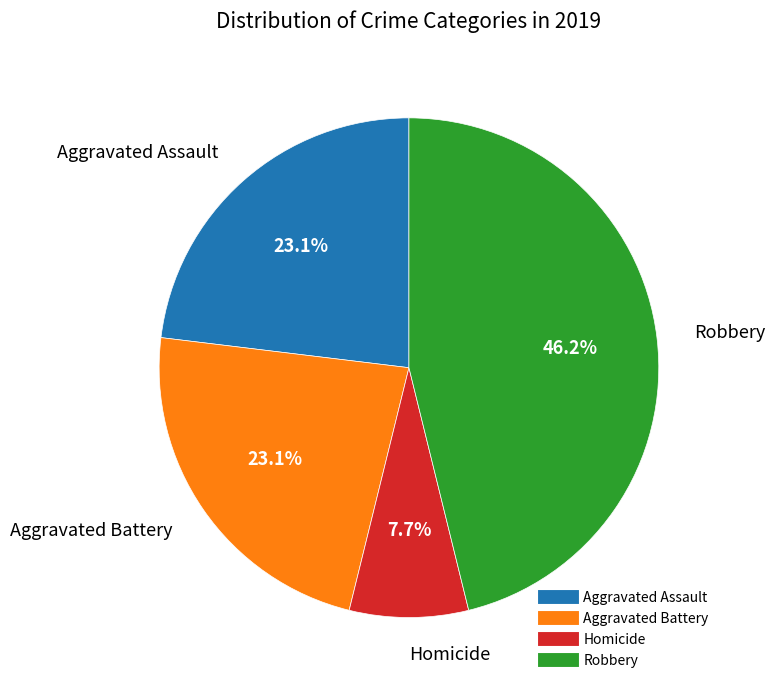

Is there any slice that represents more than half of the pie?

No